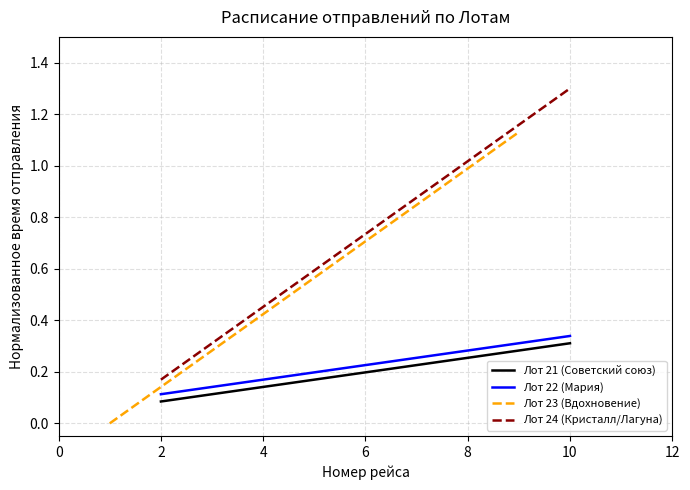

True or false: Лот 21 (Советский союз) has more than 2 points higher than both neighbors.

False